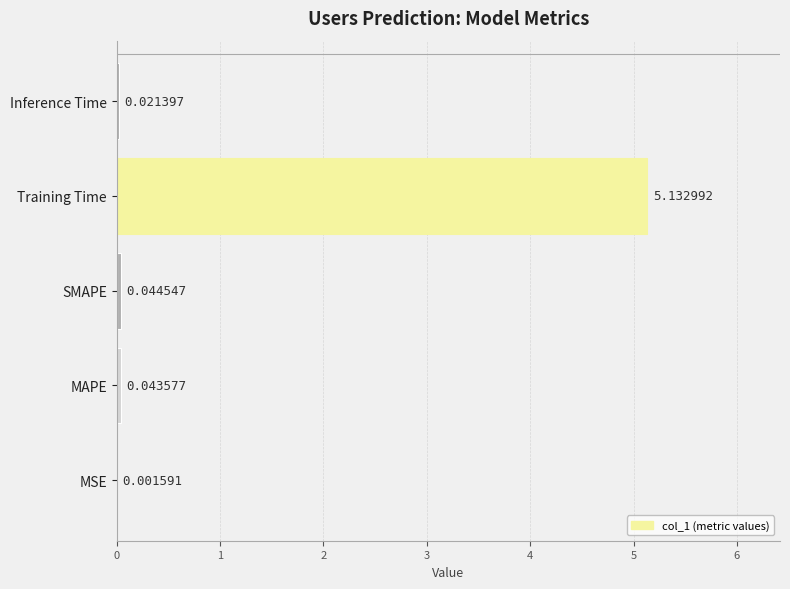

What is the change in value from Training Time to Inference Time?

-5.1